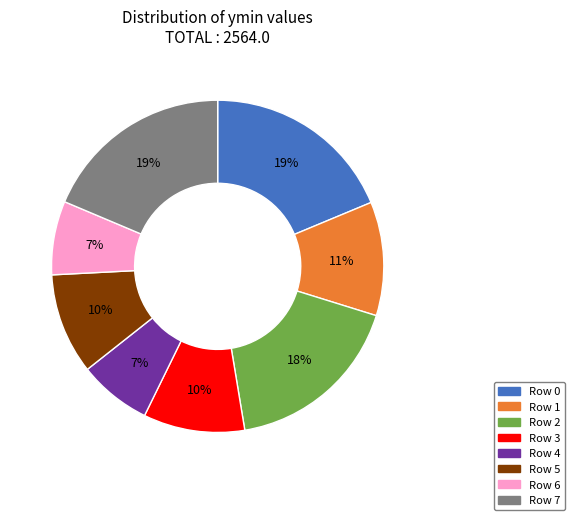

Combined, do Row 4 and Row 7 account for over 50%?

No